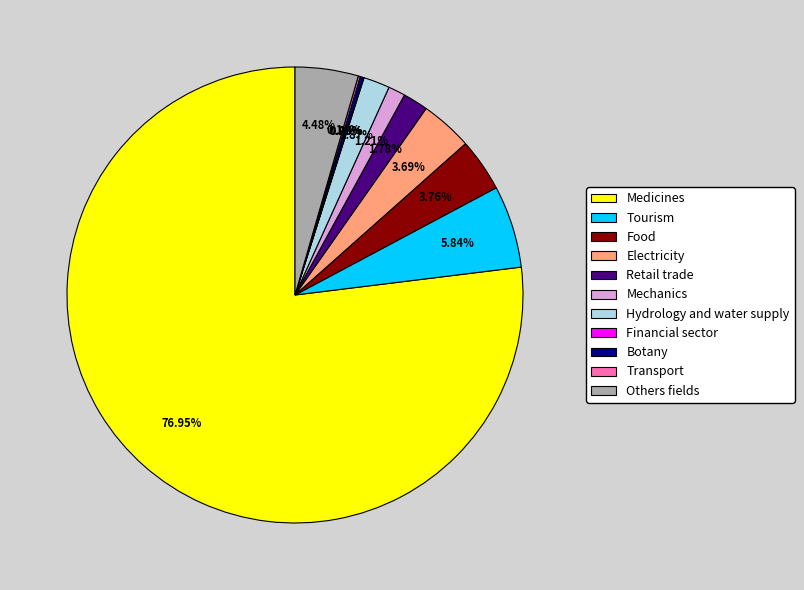

Which slice represents more than half of the pie?

Medicines